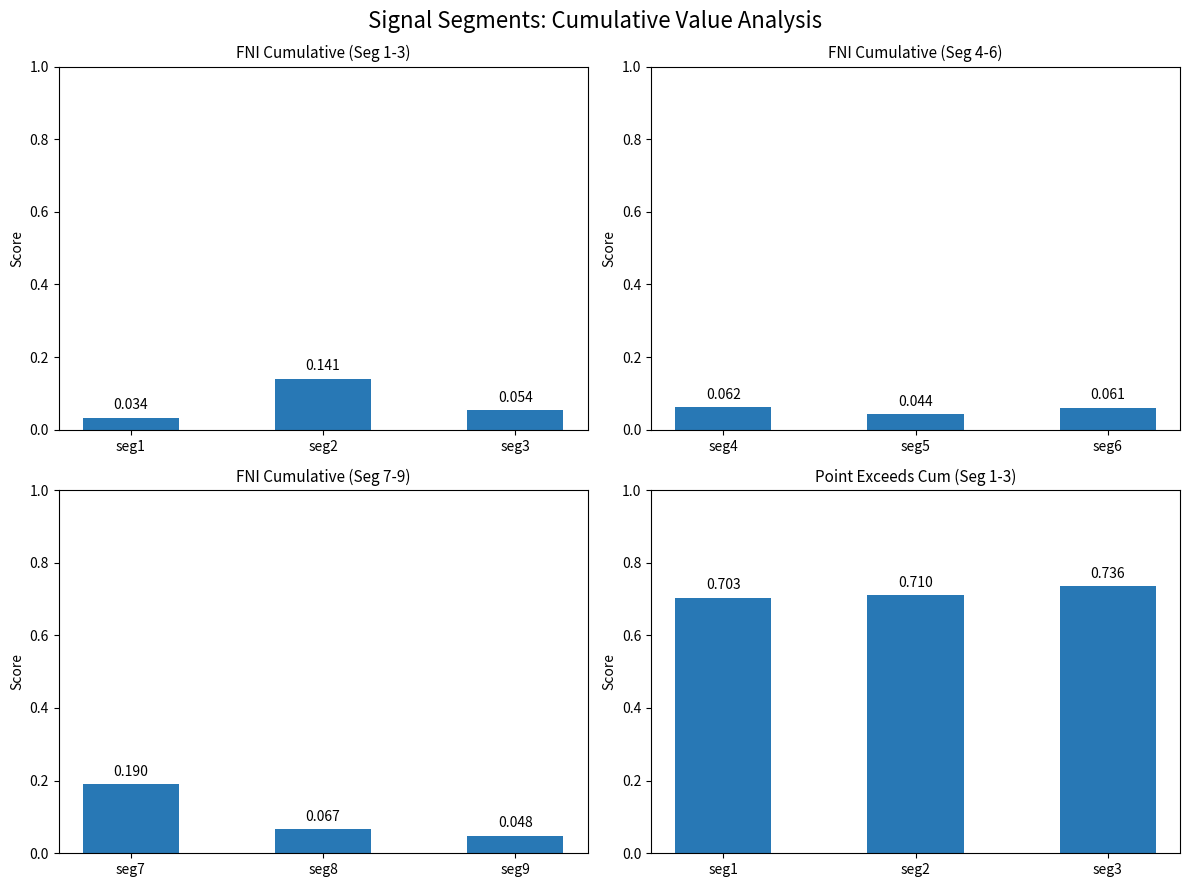

How many groups of bars are there?

3